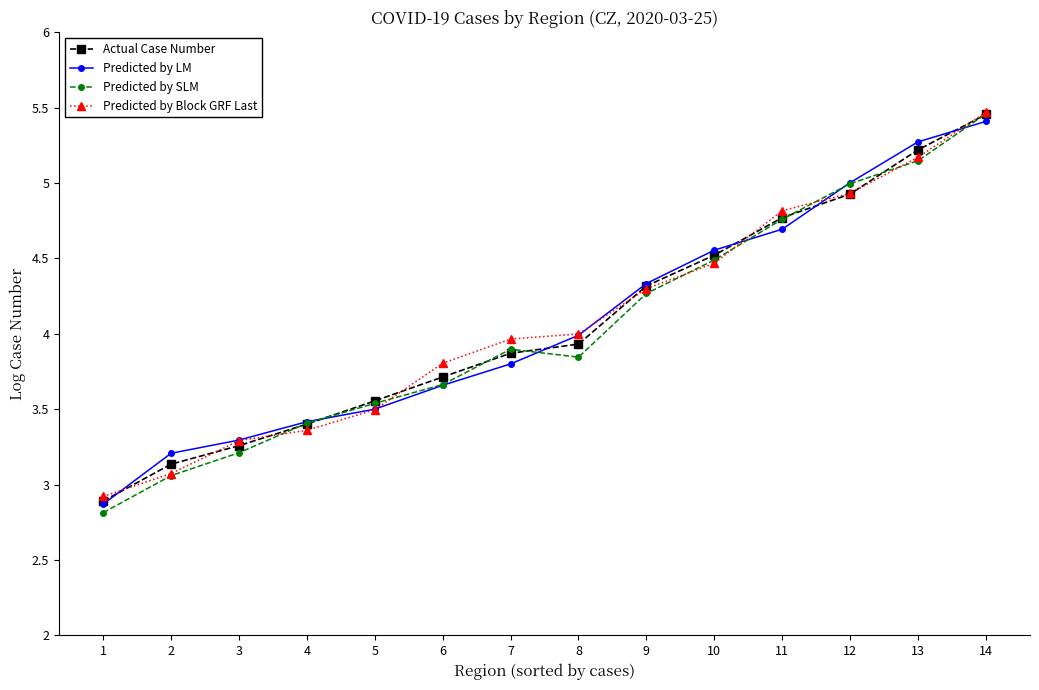

True or false: Predicted by LM has a value of 3.3 at 3.

True